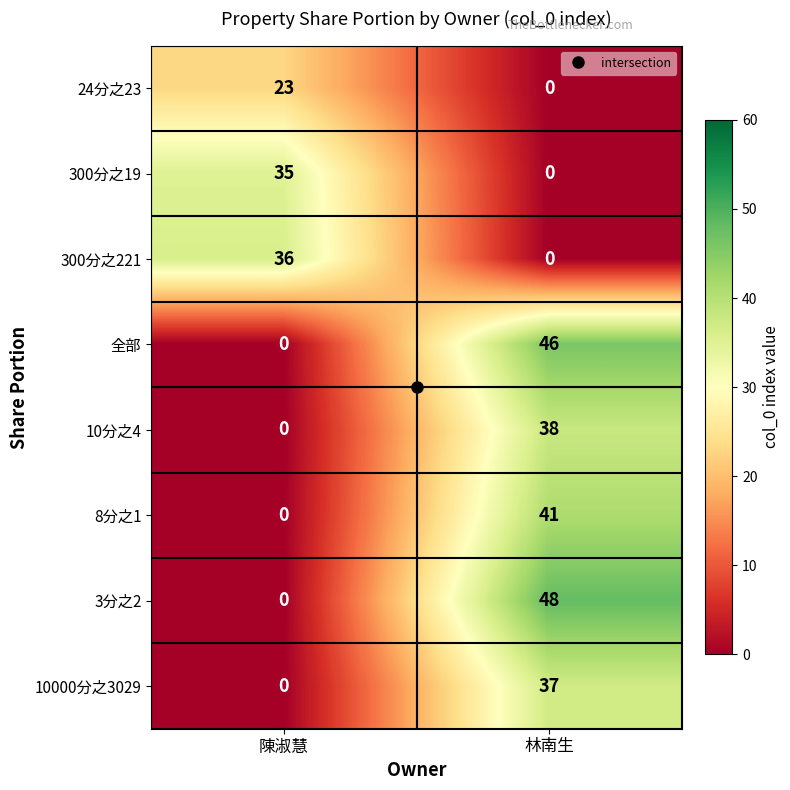

At which label does 3分之2 reach its minimum?

陳淑慧